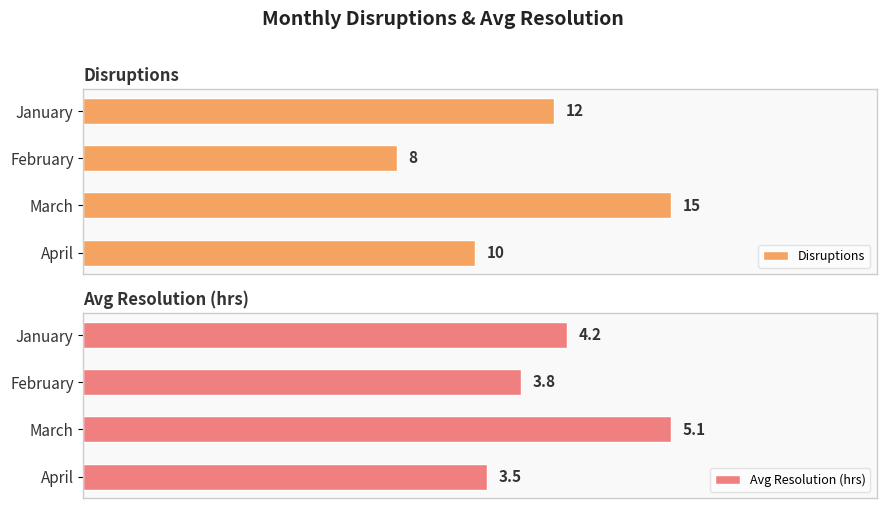

The Disruptions series shows 2.3 at April. True or false?

False